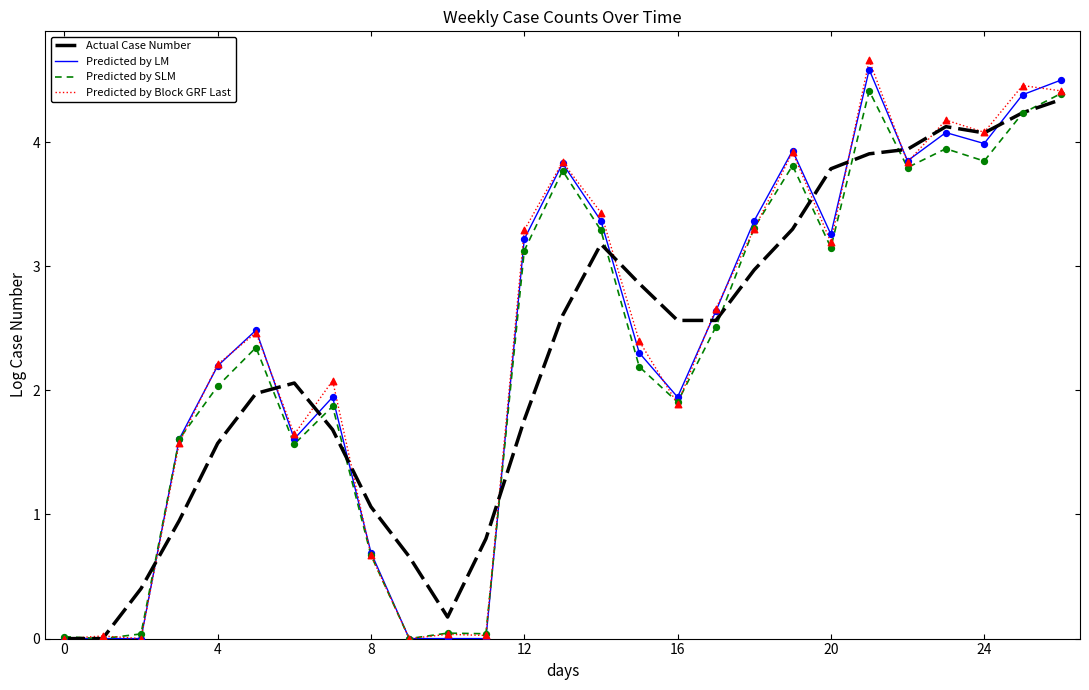

What is the greatest value displayed?

4.7